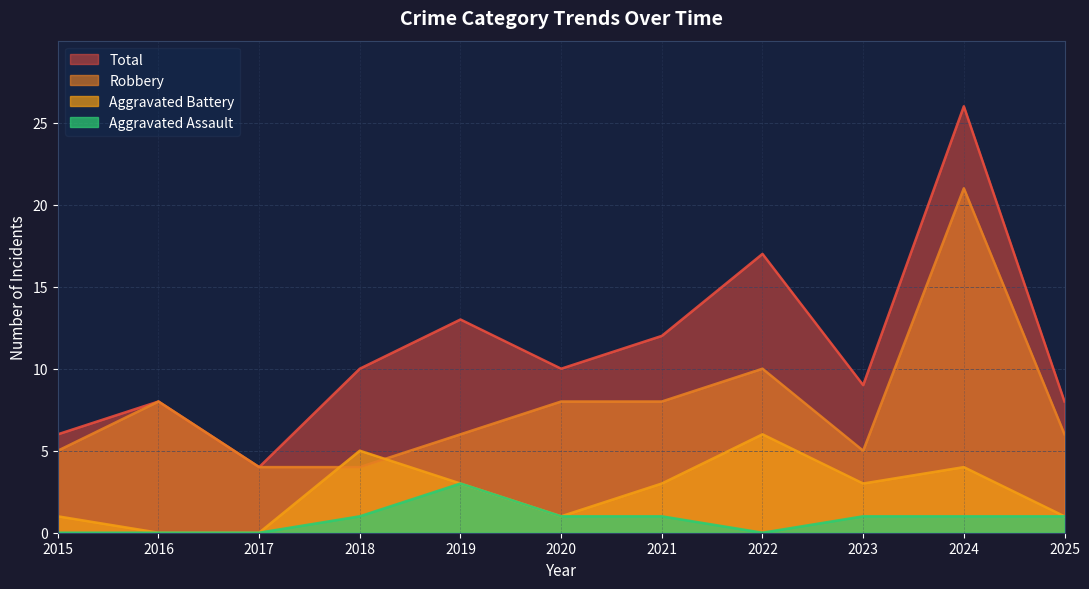

What is the spread (max minus min) of values at 2017?

4